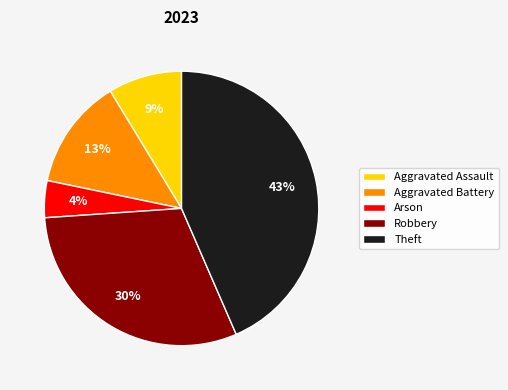

To the nearest percent, what portion does Robbery represent?

30%